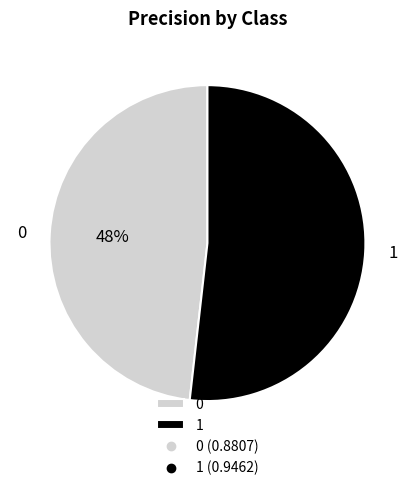

How many segments does this pie chart have?

2